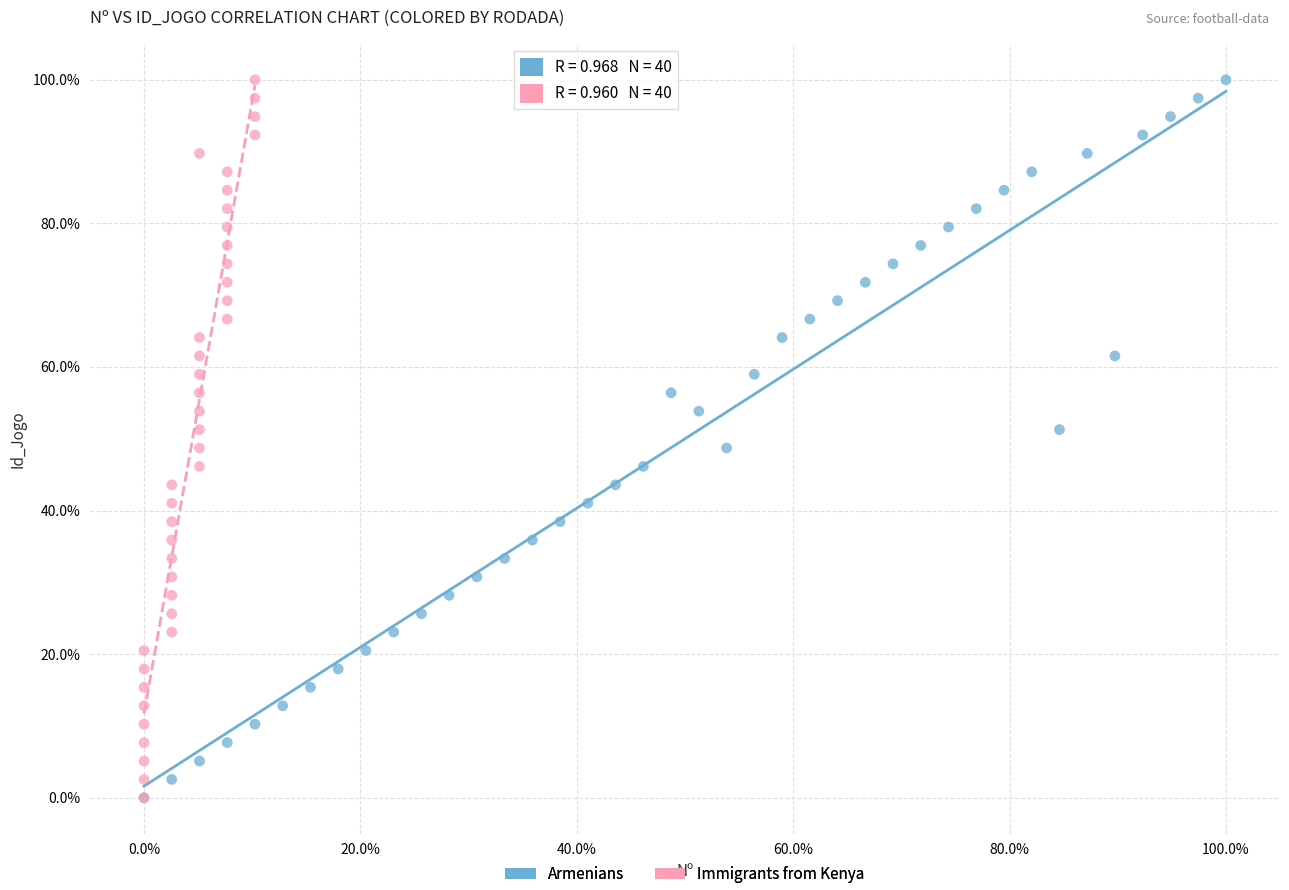

What are all the series names shown in the legend?

Armenians, Immigrants from Kenya